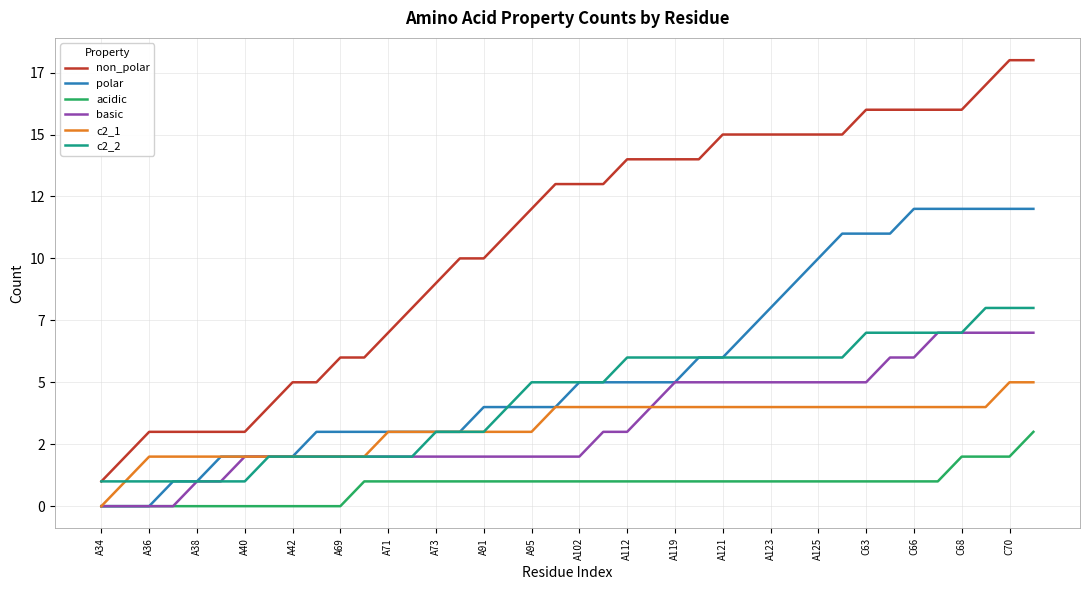

What are all the series names shown in the legend?

non_polar, polar, acidic, basic, c2_1, c2_2